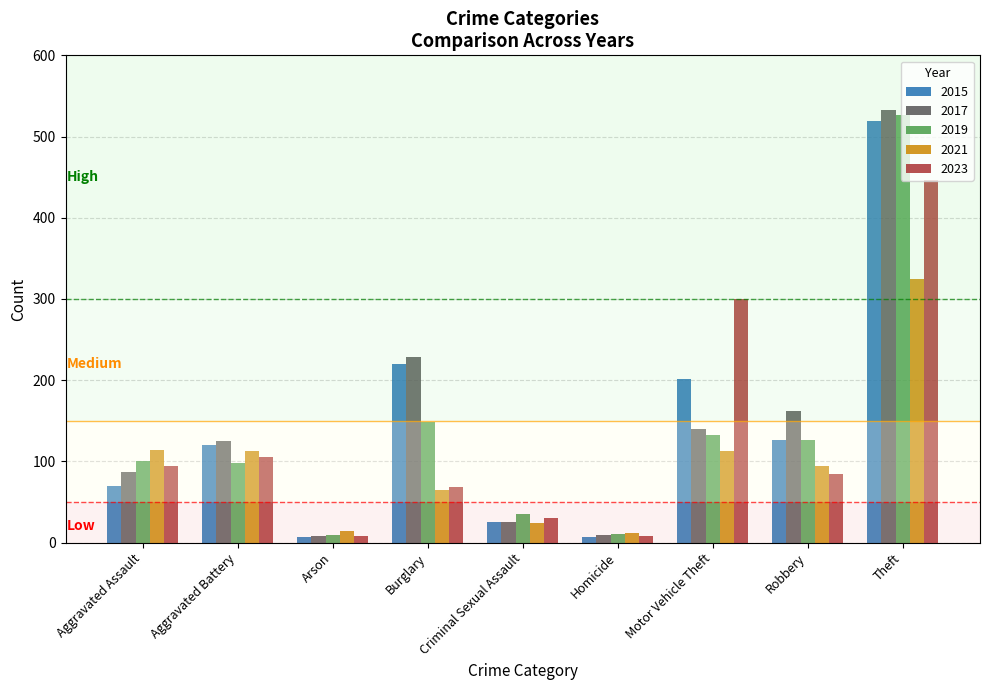

Where is 2019 nearest to the value 267?

Burglary